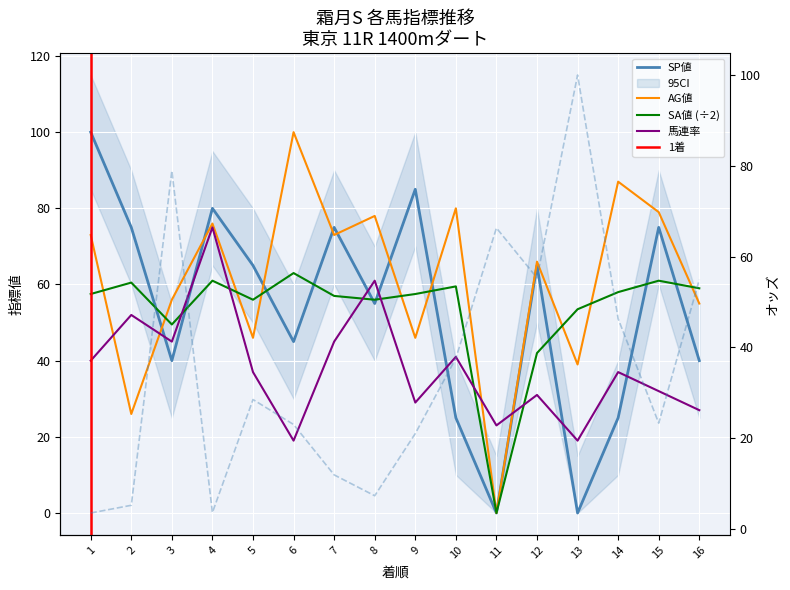

What is the total value across all series at 9?

217.5